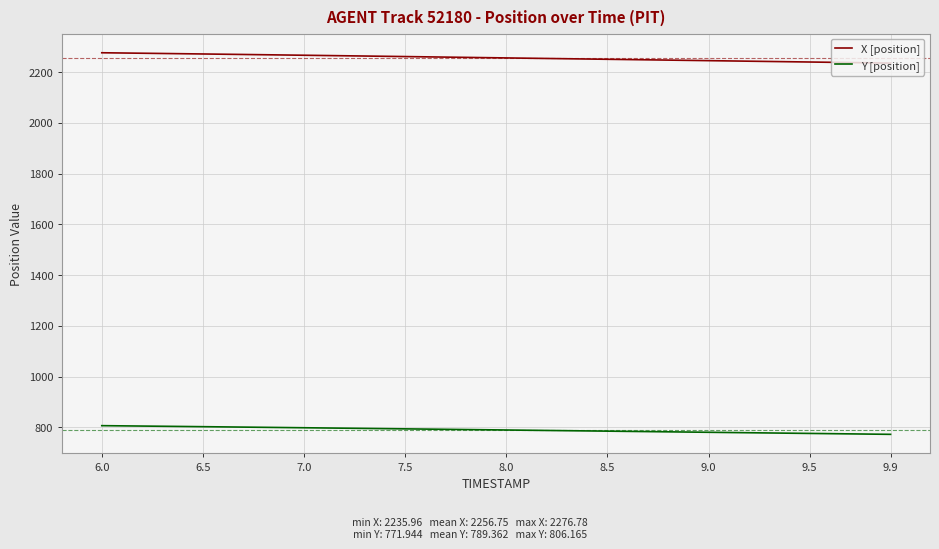

True or false: X [position] and Y [position] cross at least once.

False